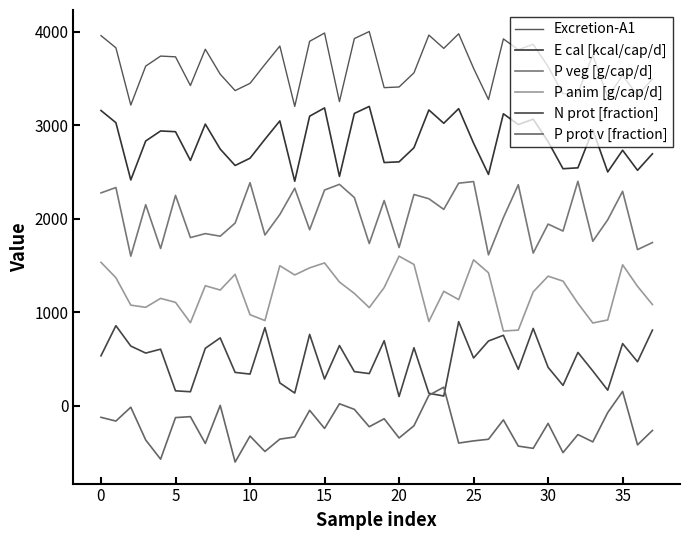

What is the label of the 3rd point from the right?

35